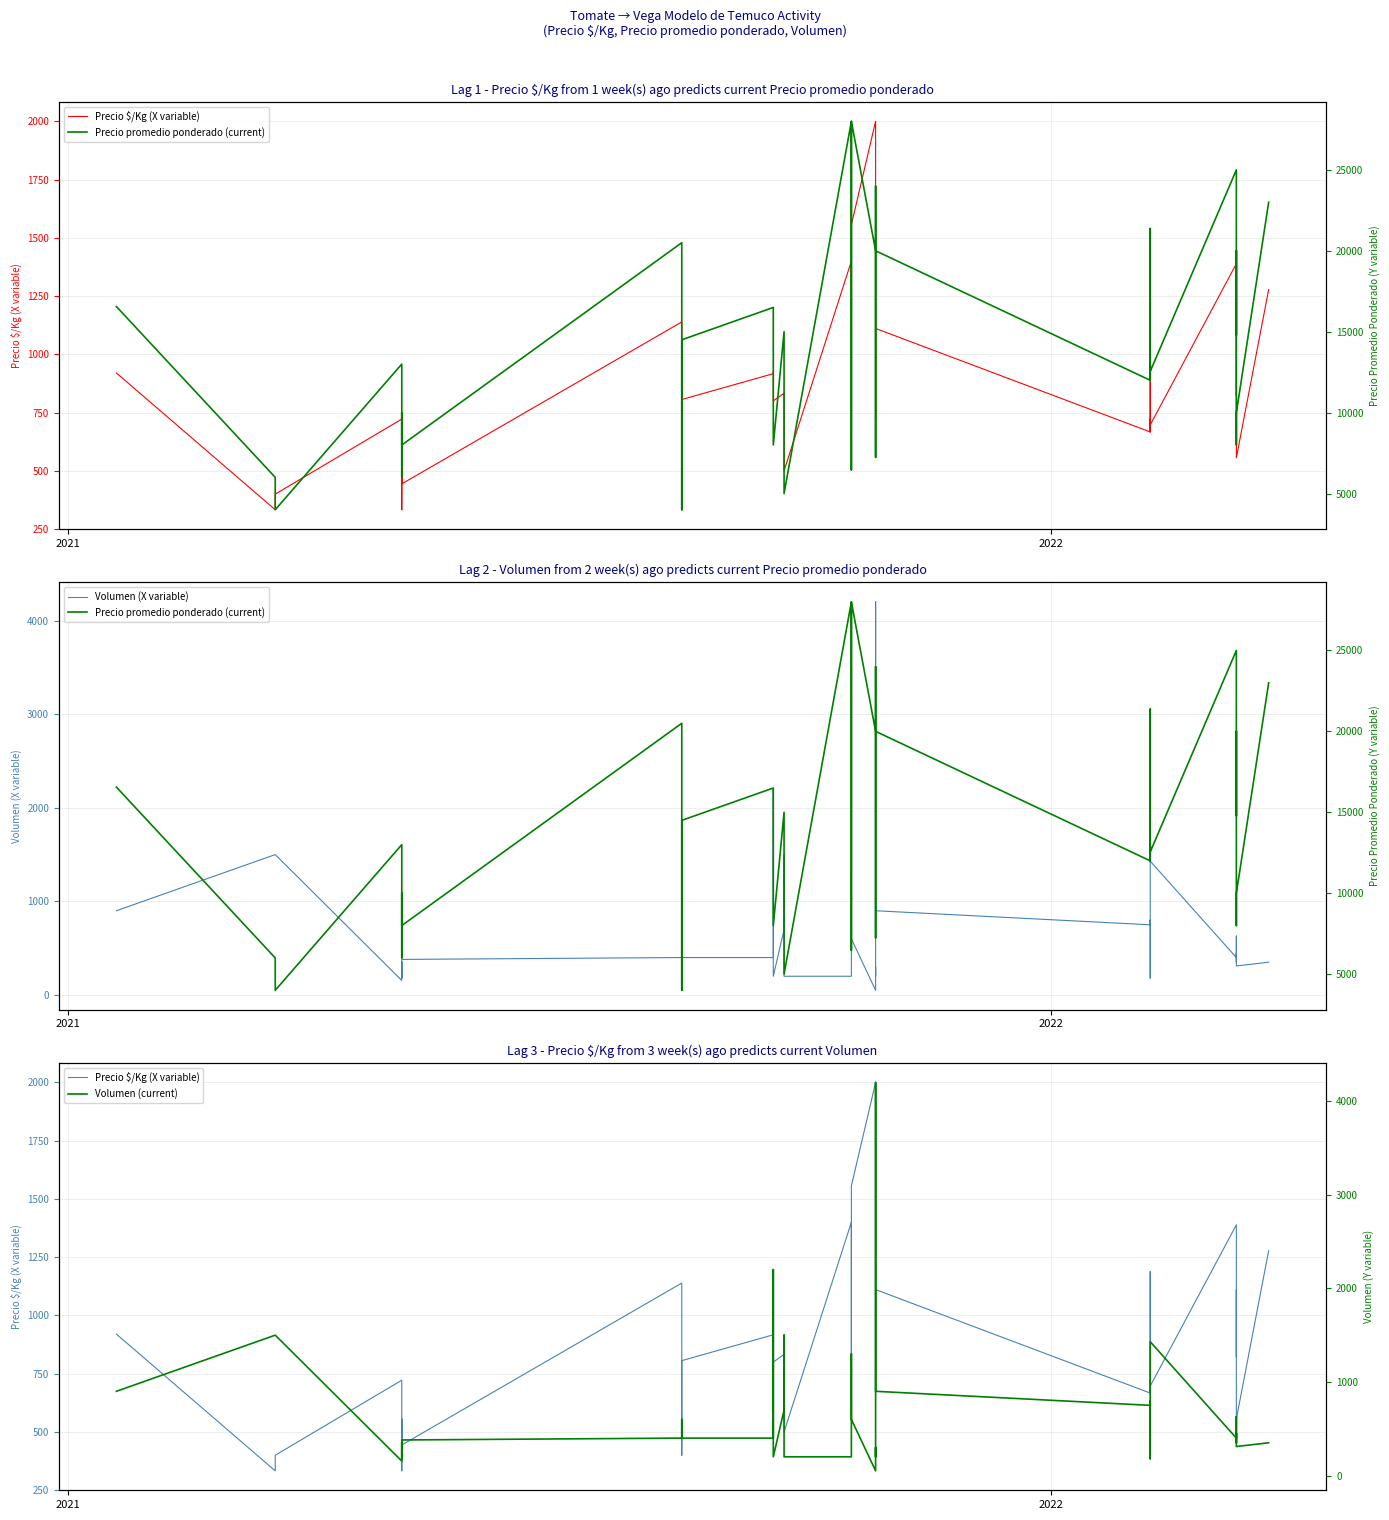

What is the difference between the maximum and minimum values in the Precio $/Kg (X variable) series?

1667